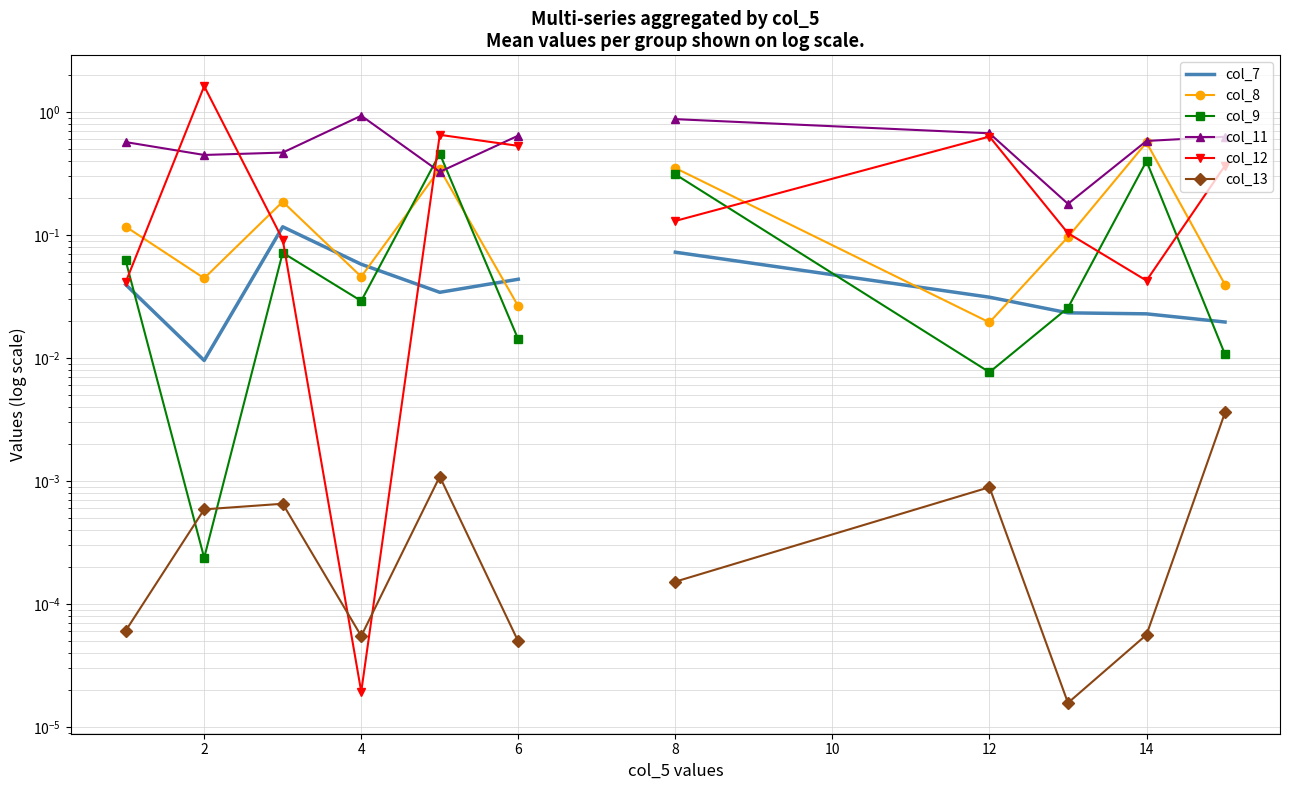

True or false: col_12 has a value of 0.0 at 4.

False